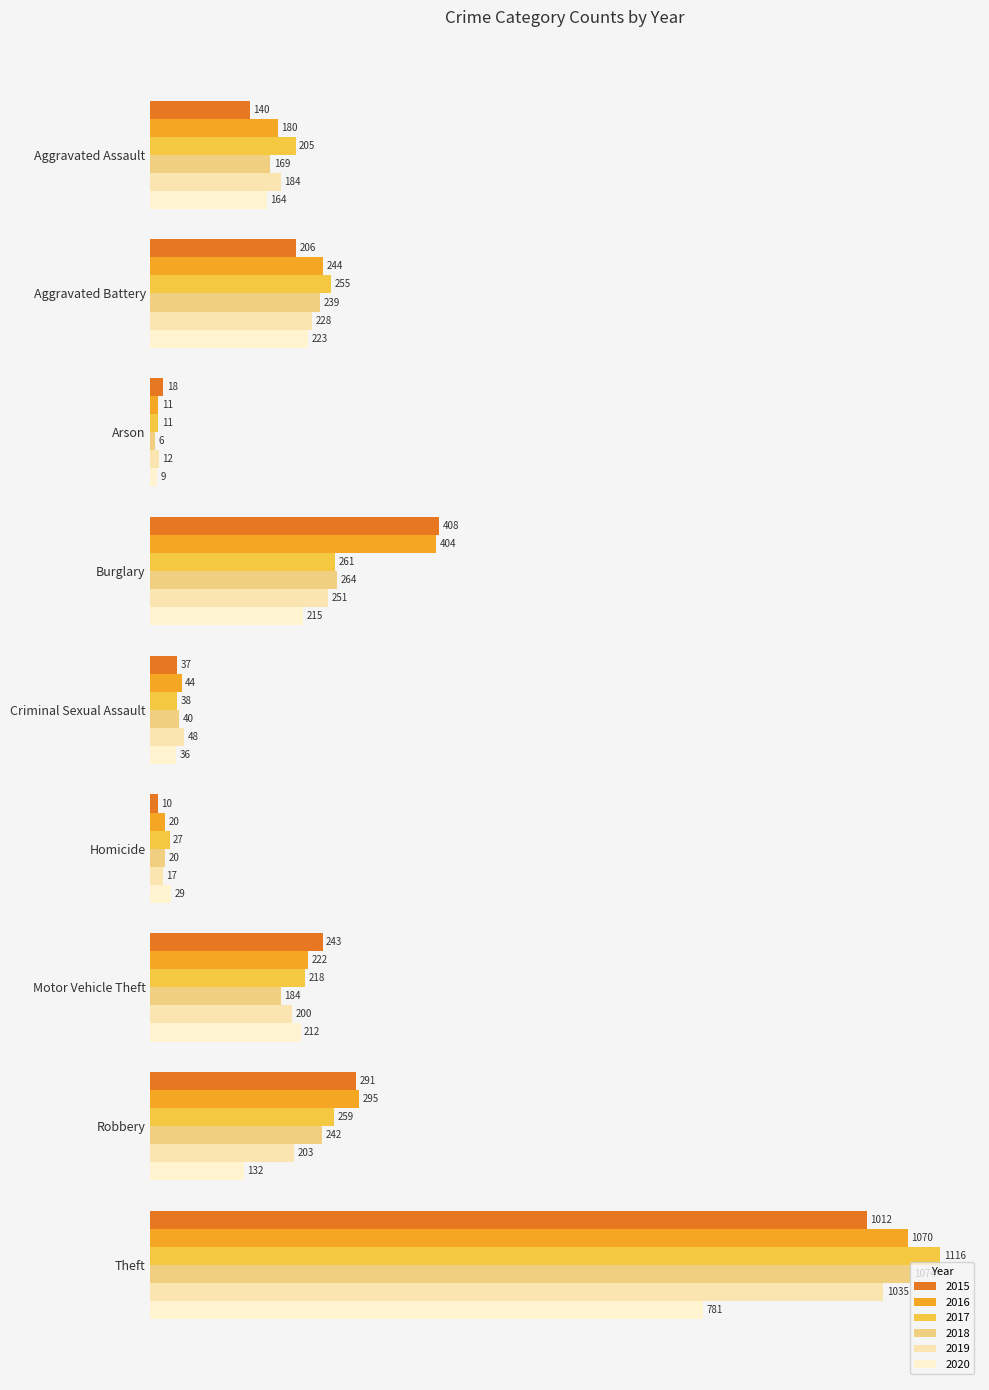

List the series in order of their peak value, lowest first.

2020, 2015, 2019, 2016, 2018, 2017